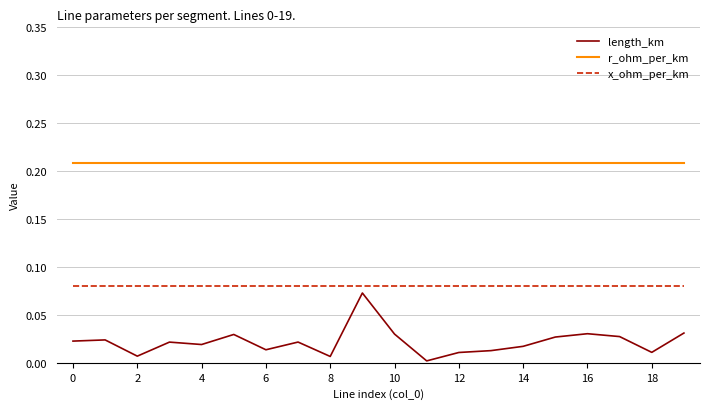

Which series has the largest total across all categories?

r_ohm_per_km